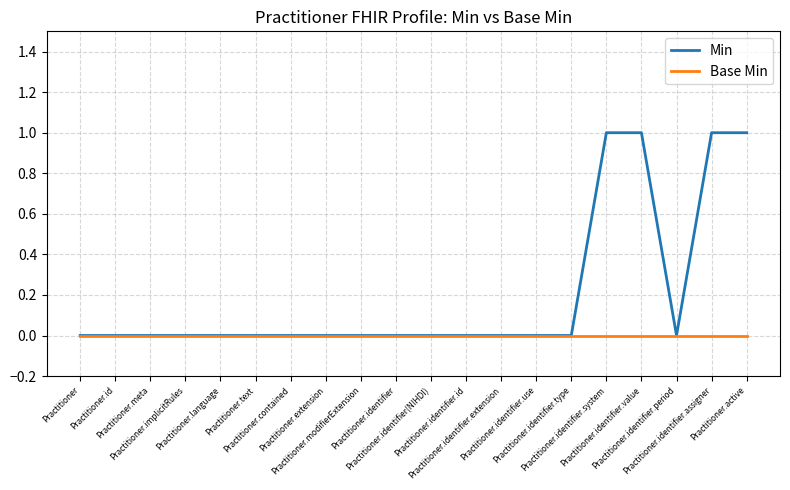

Reading right to left, what are all the values shown in this chart?

Min: Practitioner.active=1	Practitioner.identifier.assigner=1	Practitioner.identifier.period=0	Practitioner.identifier.value=1	Practitioner.identifier.system=1	Practitioner.identifier.type=0	Practitioner.identifier.use=0	Practitioner.identifier.extension=0	Practitioner.identifier.id=0	Practitioner.identifier(NIHDI)=0	Practitioner.identifier=0	Practitioner.modifierExtension=0	Practitioner.extension=0	Practitioner.contained=0	Practitioner.text=0	Practitioner.language=0	Practitioner.implicitRules=0	Practitioner.meta=0	Practitioner.id=0	Practitioner=0
Base Min: Practitioner.active=0	Practitioner.identifier.assigner=0	Practitioner.identifier.period=0	Practitioner.identifier.value=0	Practitioner.identifier.system=0	Practitioner.identifier.type=0	Practitioner.identifier.use=0	Practitioner.identifier.extension=0	Practitioner.identifier.id=0	Practitioner.identifier(NIHDI)=0	Practitioner.identifier=0	Practitioner.modifierExtension=0	Practitioner.extension=0	Practitioner.contained=0	Practitioner.text=0	Practitioner.language=0	Practitioner.implicitRules=0	Practitioner.meta=0	Practitioner.id=0	Practitioner=0